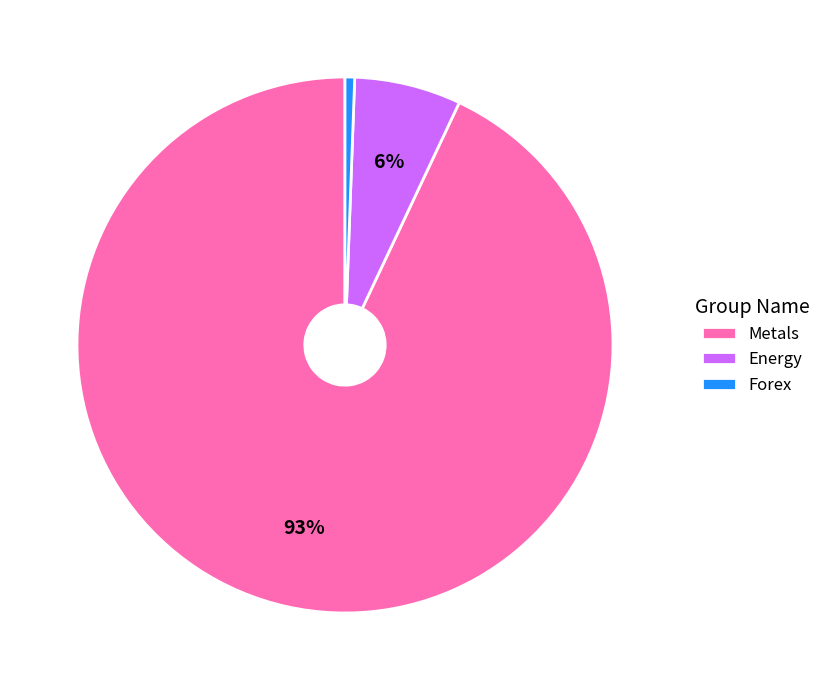

Combined, do Metals and Forex account for over 50%?

Yes